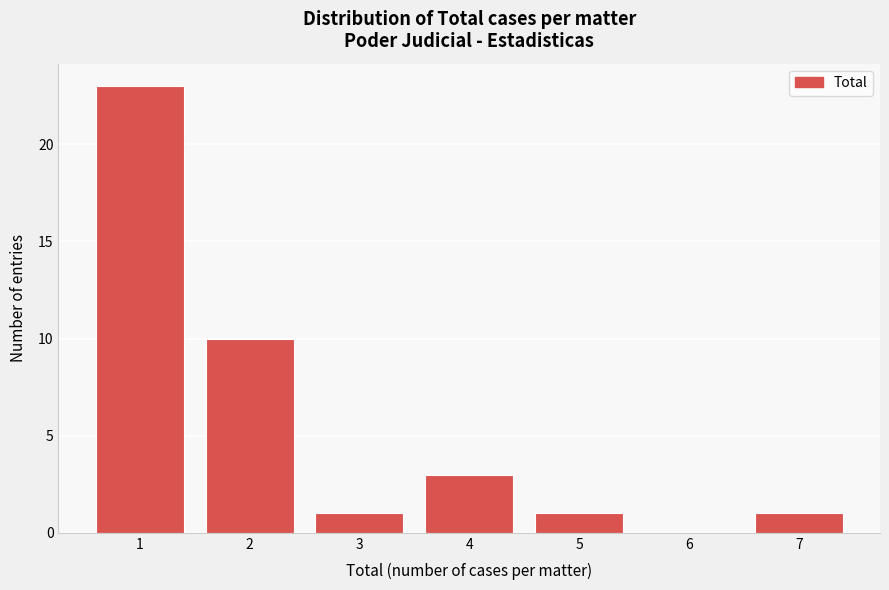

Which range on the x-axis has the tallest bar?

0.5 to 1.5